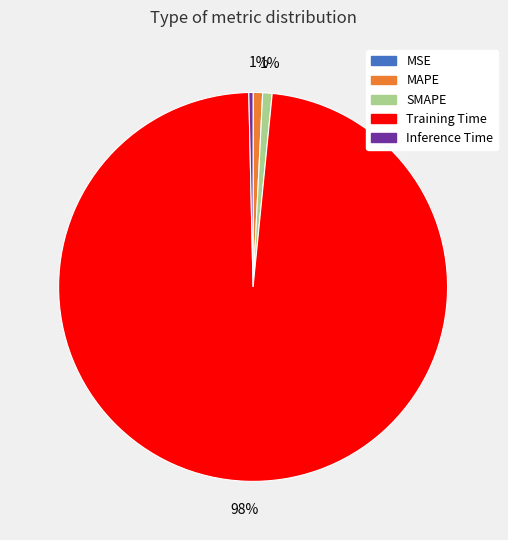

Is it true that Training Time is 87% of the pie?

False